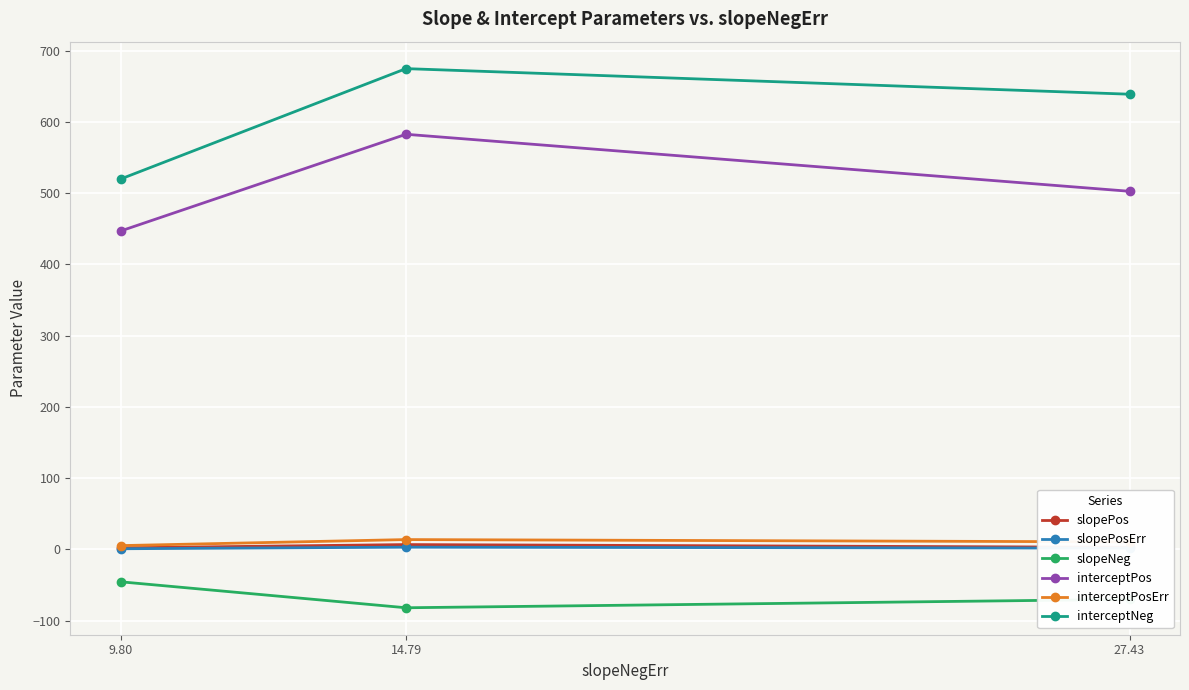

The value of interceptNeg at 9.80 is 519.9. True or false?

True